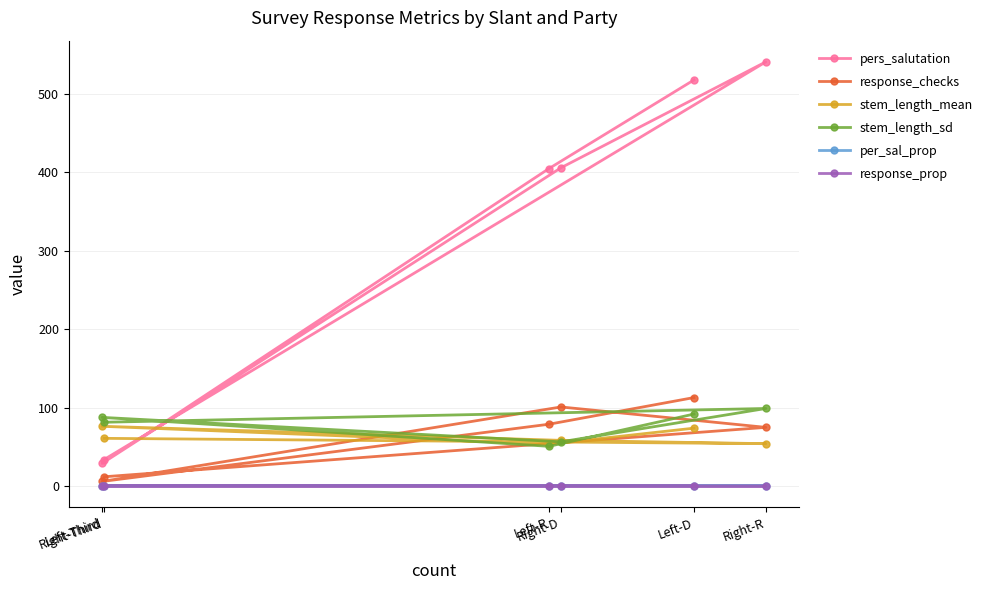

The stem_length_sd series shows 69.8 at Left-R. True or false?

False